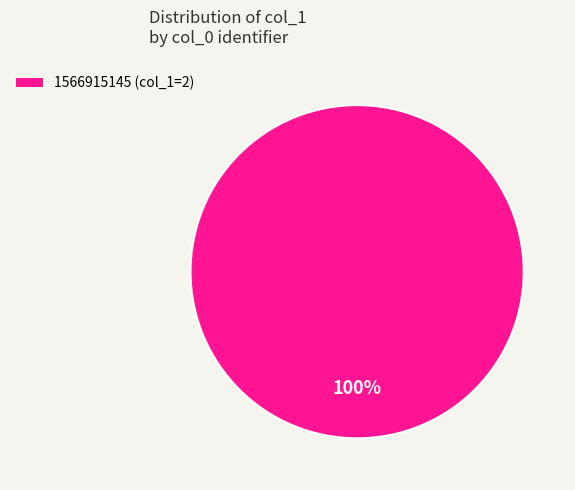

To the nearest percent, what percentage of the pie is 1566915145 (col_1=2)?

100%